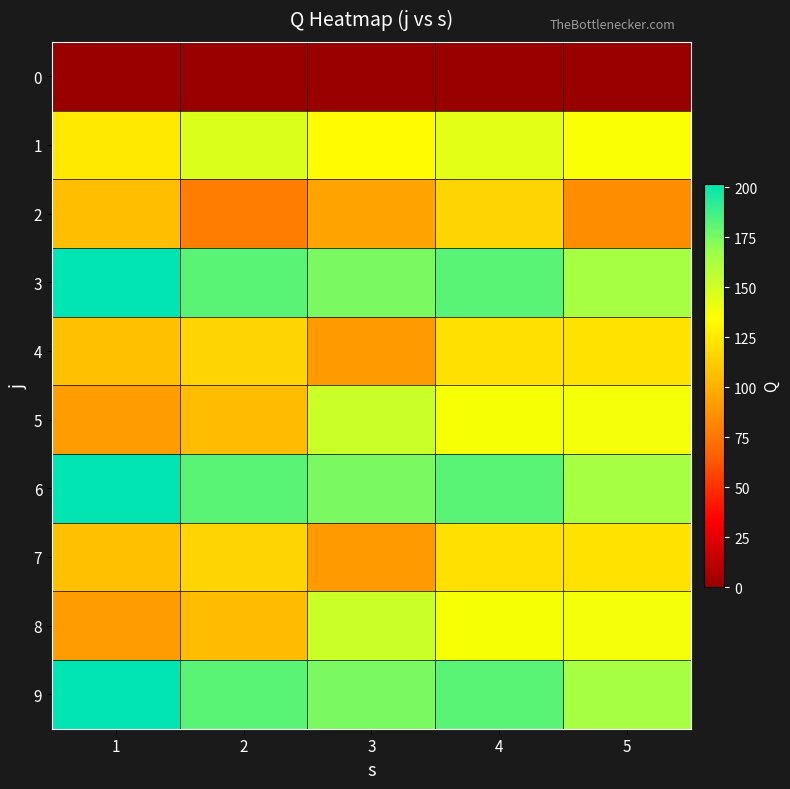

Which category has the lowest value across all series?

1